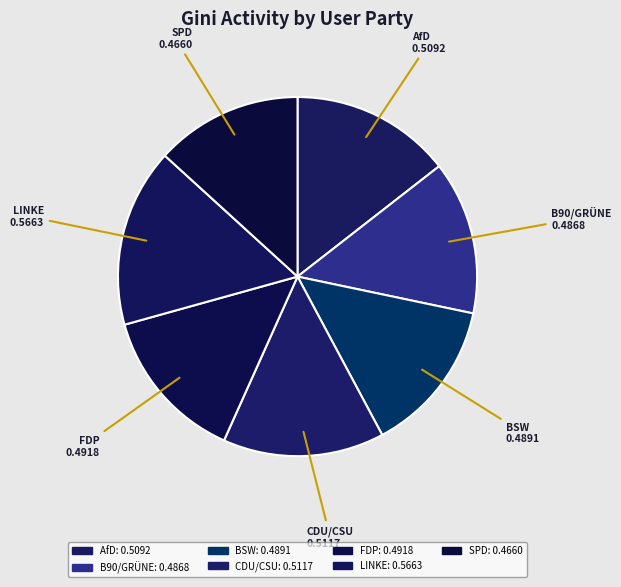

Is it true that B90/GRÜNE is 14% of the pie?

True